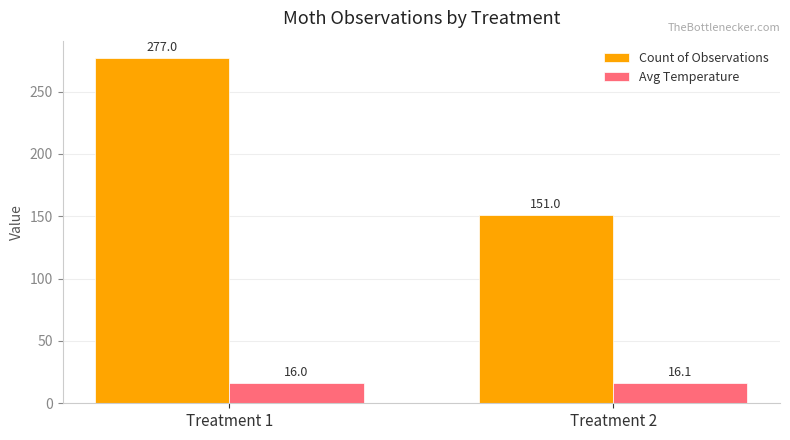

What is the difference between the highest and lowest values at Treatment 2?

134.9